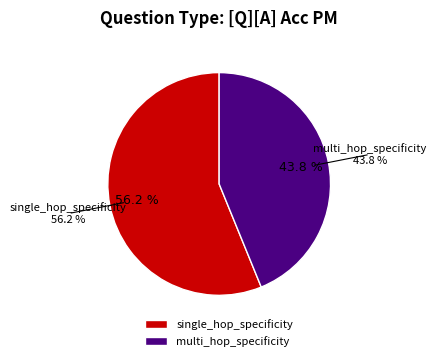

Count the number of slices in the pie.

2